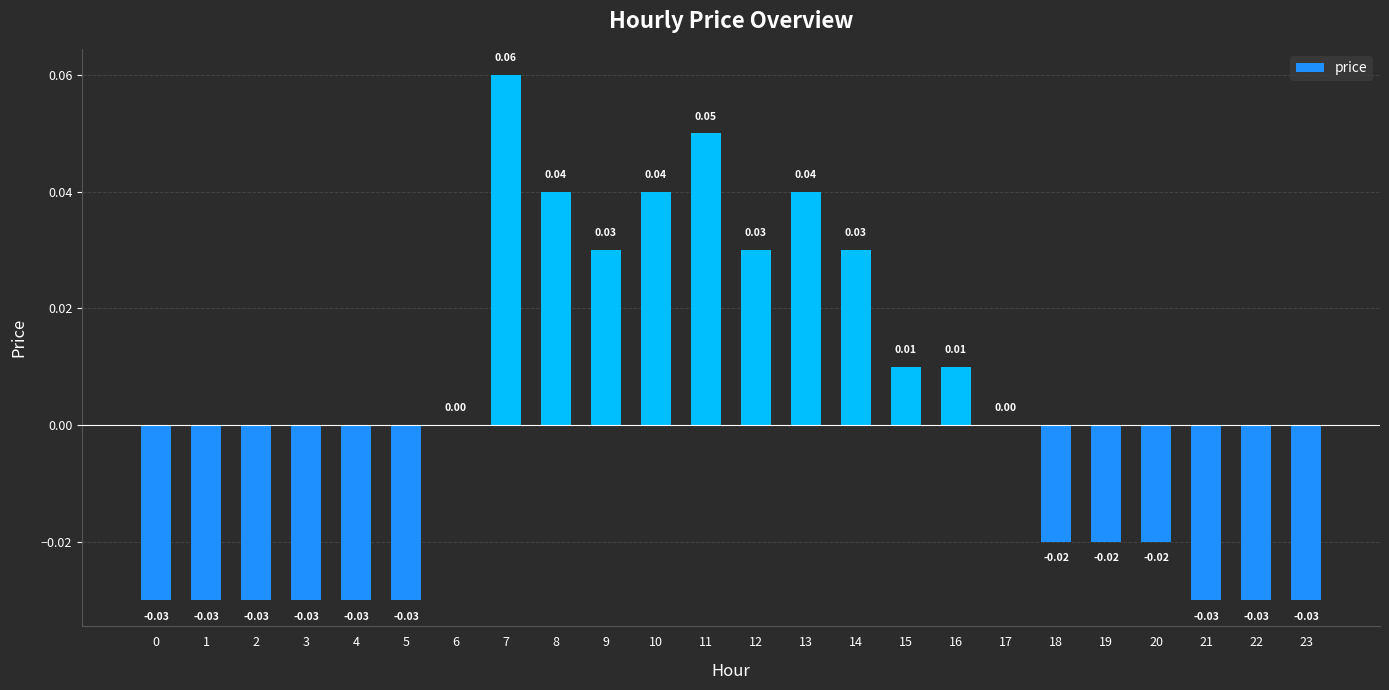

Which has a higher value, 17 or 4?

17